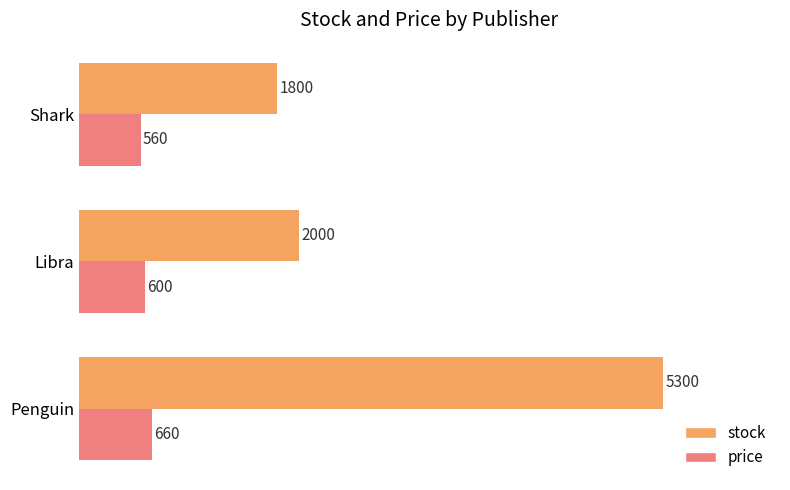

At how many categories does at least one series exceed 1295?

3